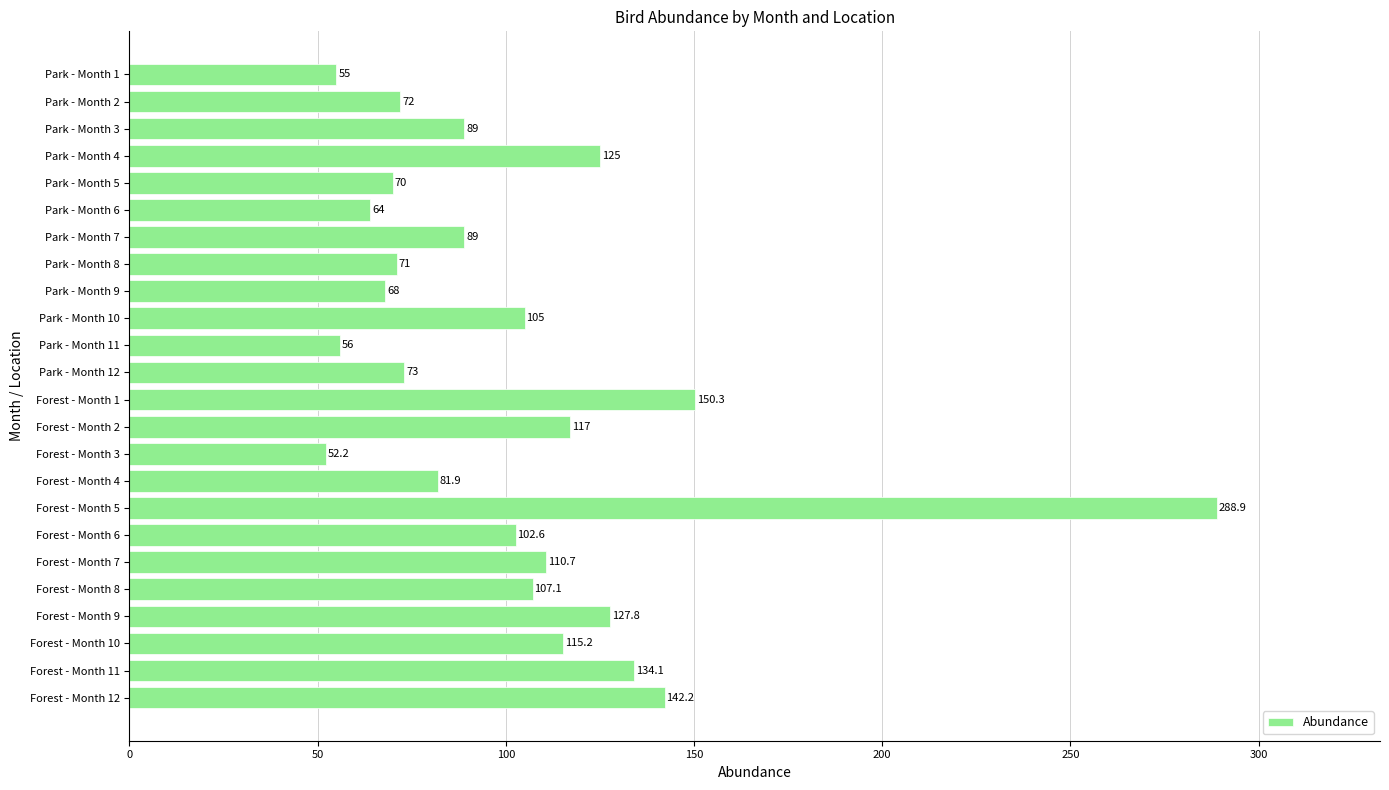

Where is the data nearest to the value 170?

Forest - Month 1